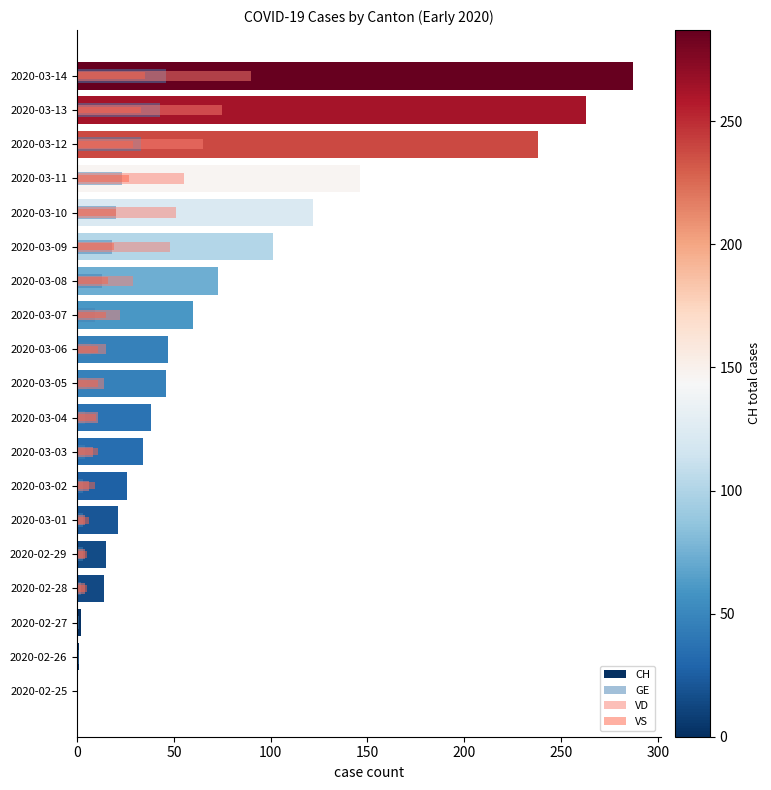

How many categories are shown in the chart?

19